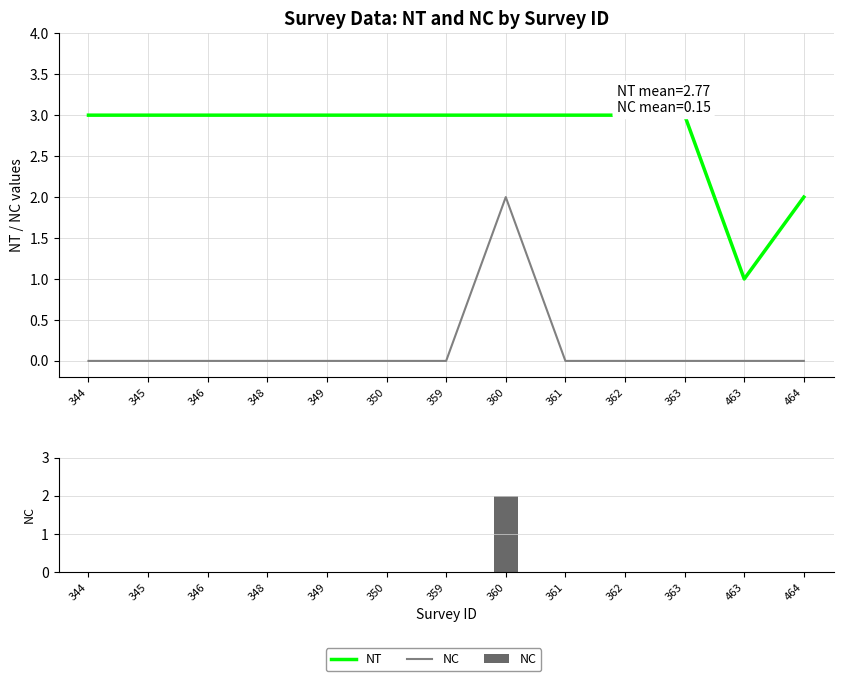

Is it true that NT equals 2 at 348?

False